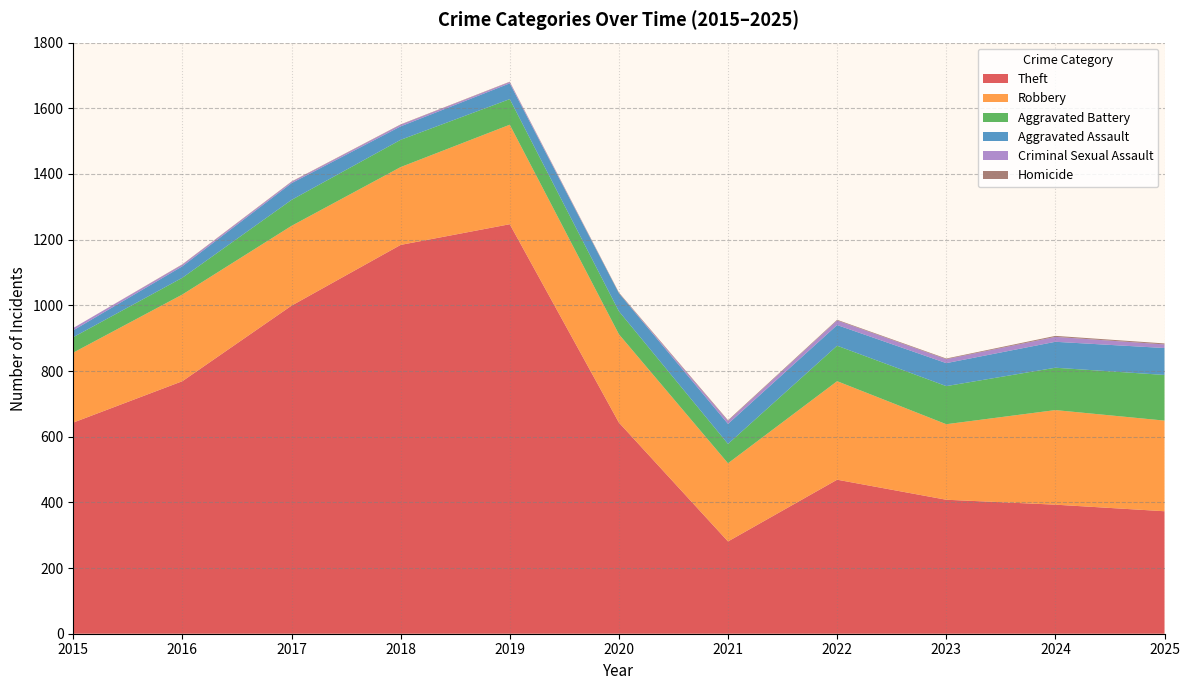

Reading left to right, list all the values displayed in this chart.

Theft: 2015=643	2016=769	2017=999	2018=1184	2019=1247	2020=643	2021=281	2022=469	2023=408	2024=393	2025=373
Robbery: 2015=213	2016=264	2017=243	2018=237	2019=303	2020=269	2021=238	2022=300	2023=230	2024=288	2025=276
Aggravated Battery: 2015=47	2016=51	2017=79	2018=83	2019=78	2020=70	2021=59	2022=108	2023=116	2024=129	2025=139
Aggravated Assault: 2015=21	2016=35	2017=51	2018=41	2019=48	2020=55	2021=61	2022=63	2023=70	2024=79	2025=82
Criminal Sexual Assault: 2015=7	2016=5	2017=4	2018=5	2019=4	2020=0	2021=9	2022=14	2023=12	2024=15	2025=11
Homicide: 2015=0	2016=1	2017=1	2018=1	2019=1	2020=2	2021=2	2022=2	2023=2	2024=3	2025=3